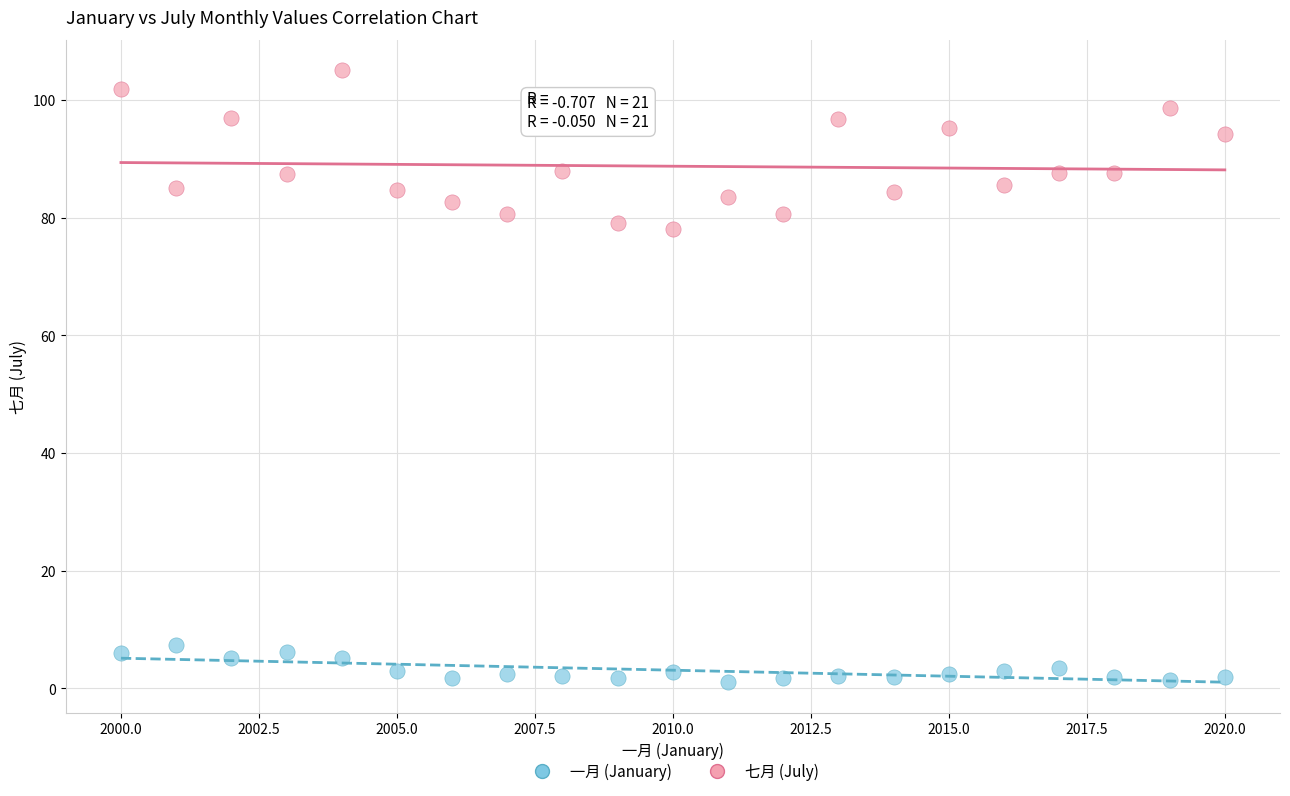

Across all data points, what is the range of Y values (max minus min)?

104.0